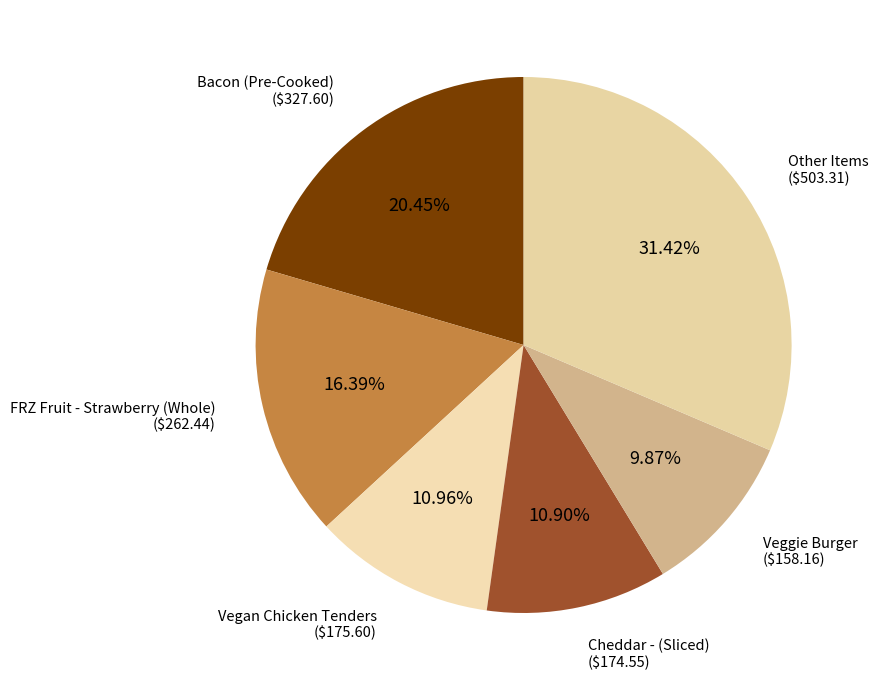

What is the ratio of the value at Other Items to the value at Veggie Burger?

3.2